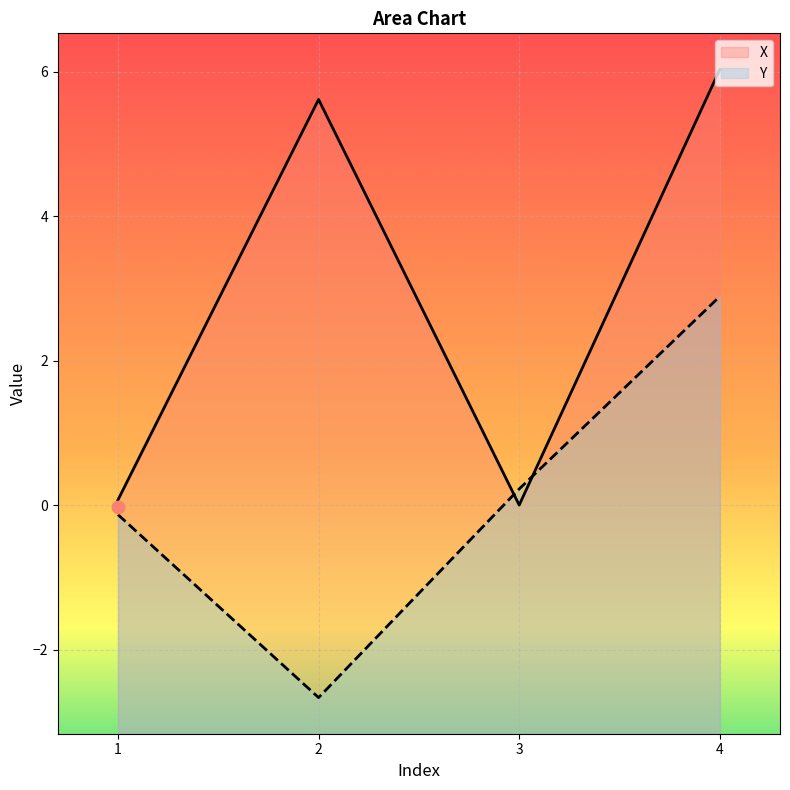

Which series has the largest total across all categories?

X